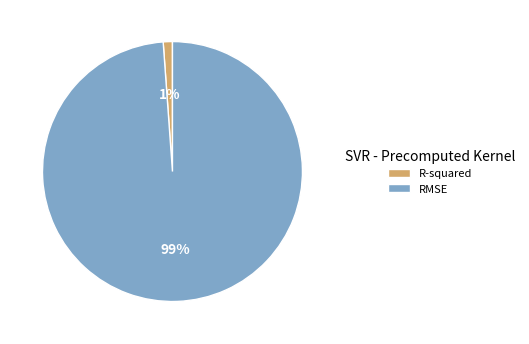

To the nearest percent, what is the combined percentage of RMSE and R-squared?

100%